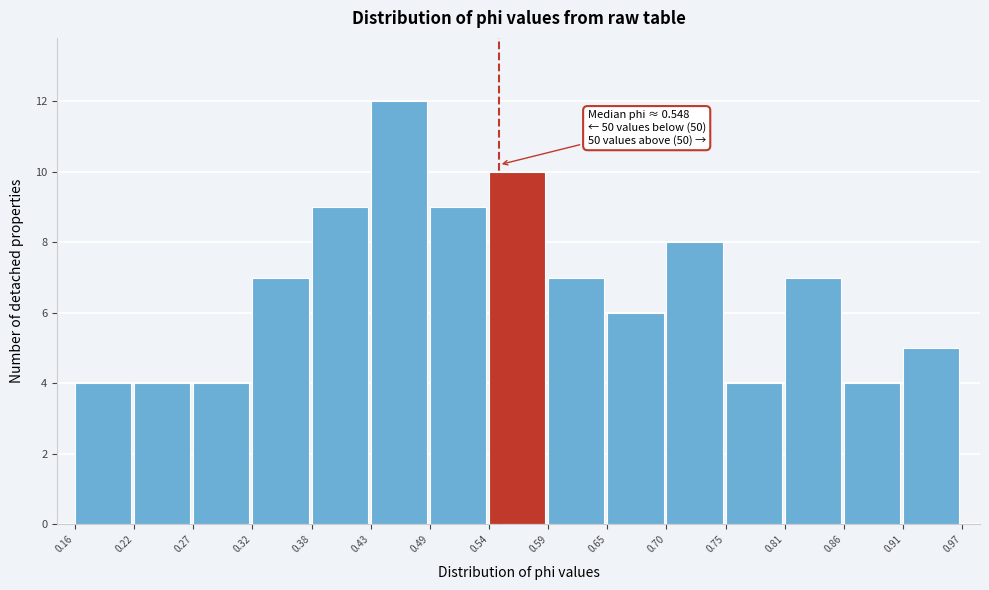

Which range on the x-axis has the tallest bar?

0.43 to 0.49